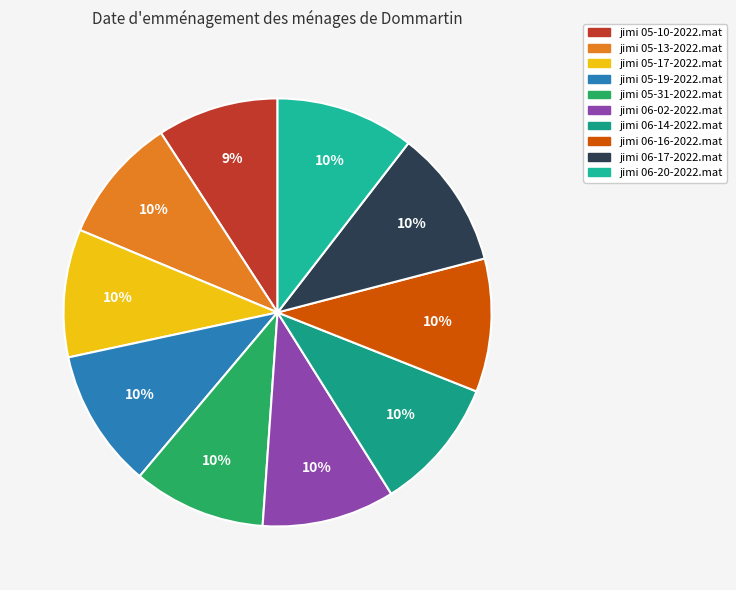

To the nearest percent, what percentage of the pie is jimi 05-13-2022.mat?

10%